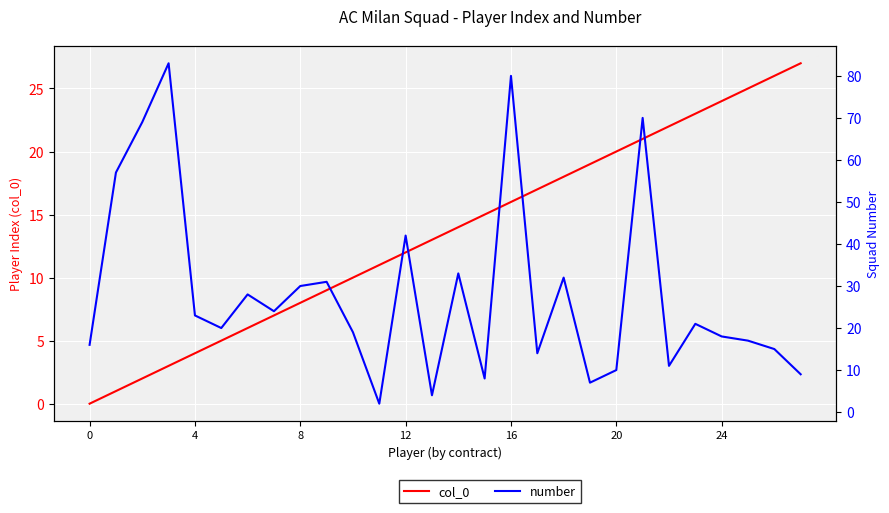

Where is col_0 nearest to the value 13?

13